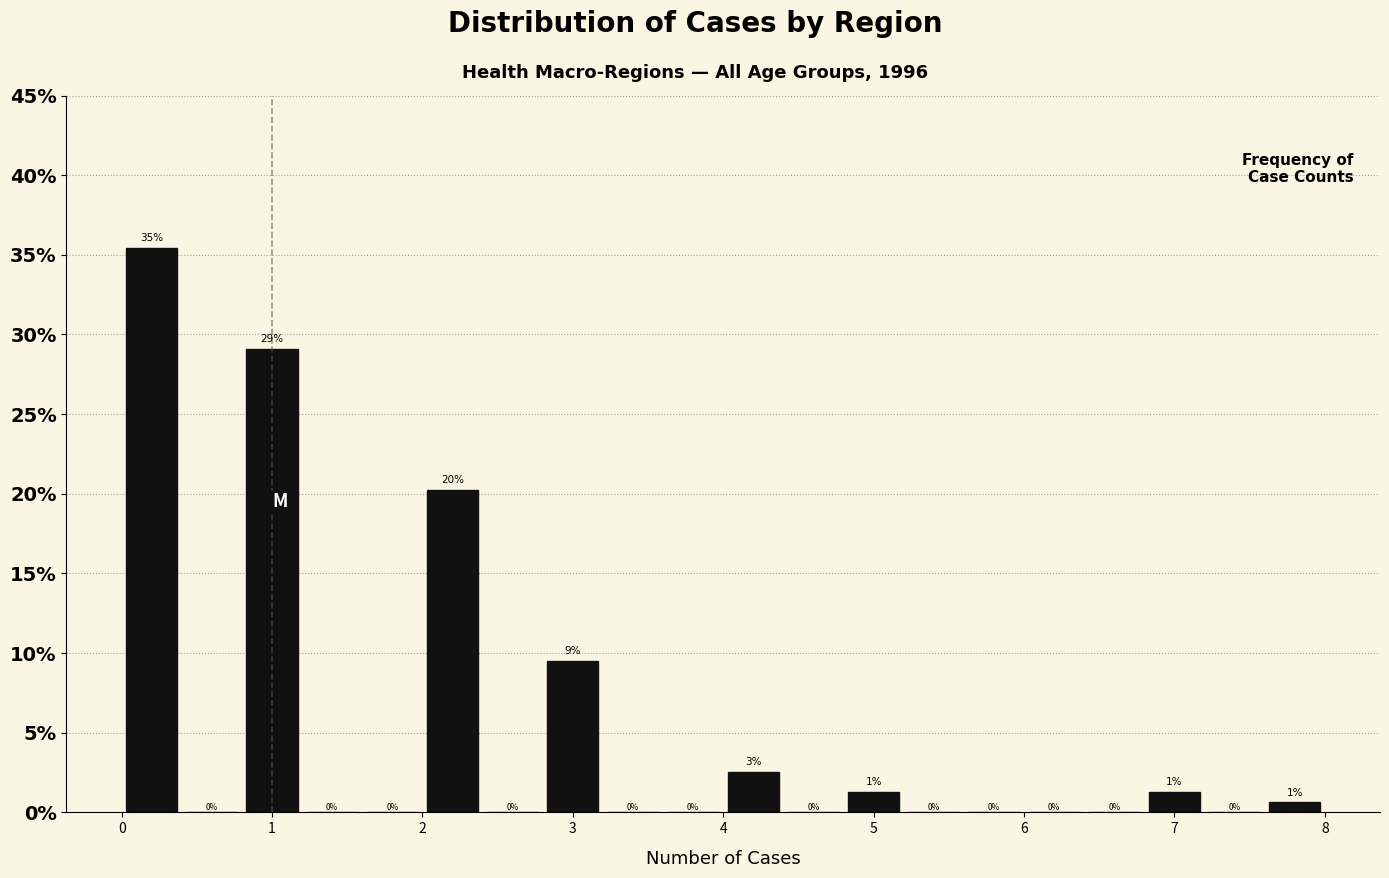

Which range on the x-axis has the tallest bar?

0.0 to 0.4